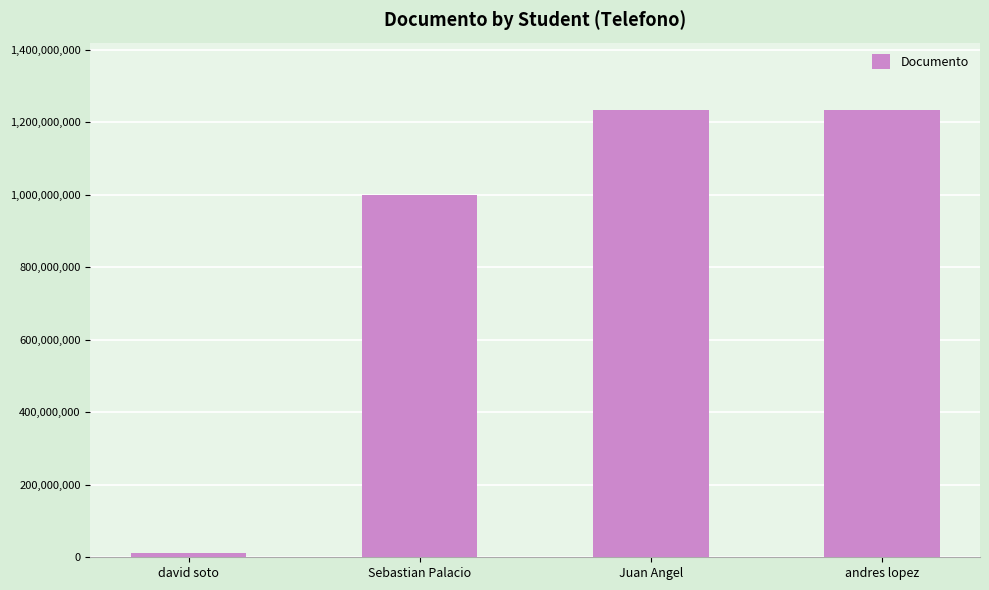

How many distinct data groups are displayed?

1